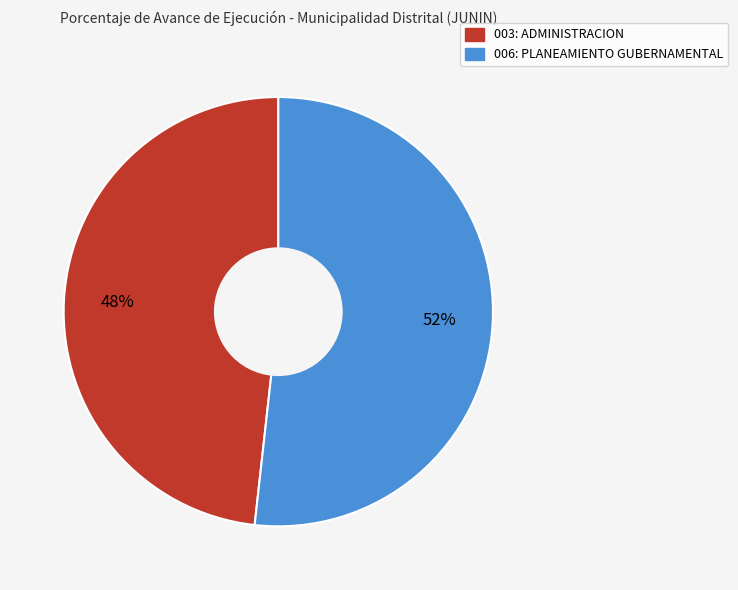

Which category has the biggest portion of the pie?

006: PLANEAMIENTO GUBERNAMENTAL